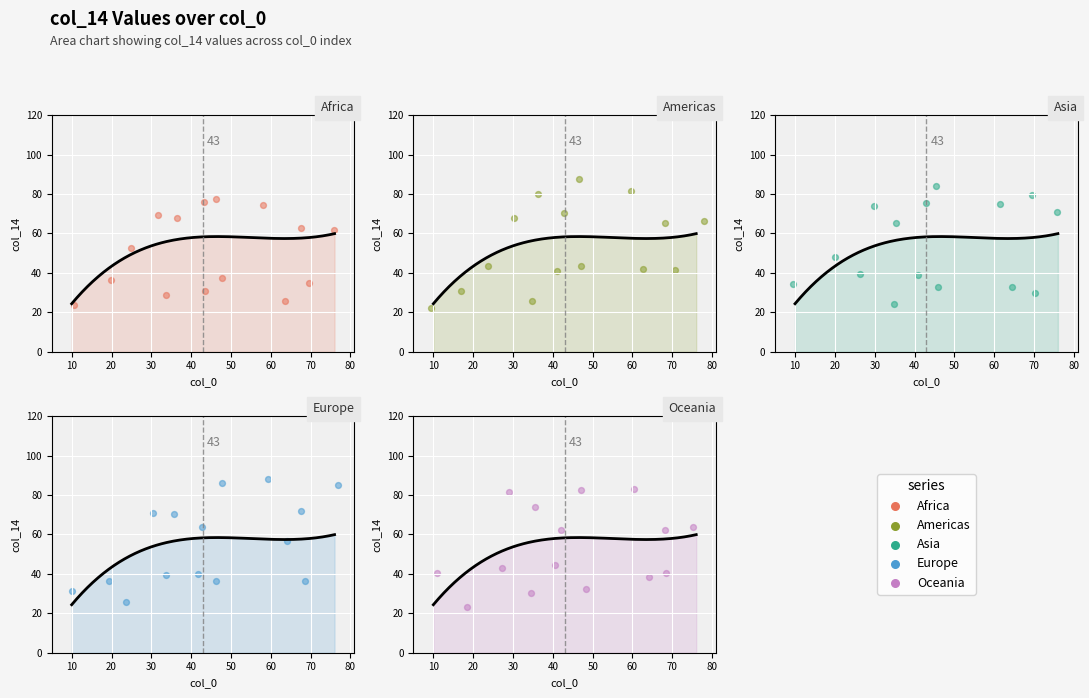

What are all the series names shown in the legend?

Africa, Americas, Asia, Europe, Oceania